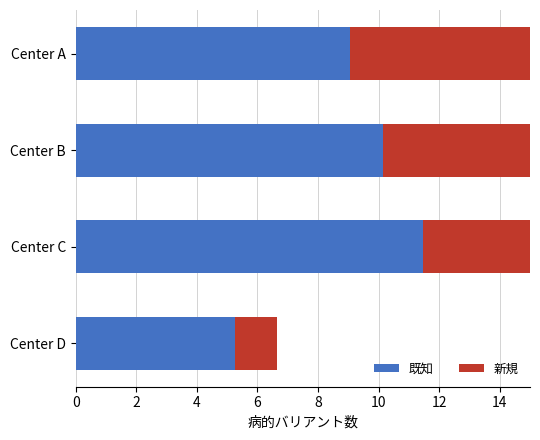

Which series changed the most between Center A and Center B?

新規